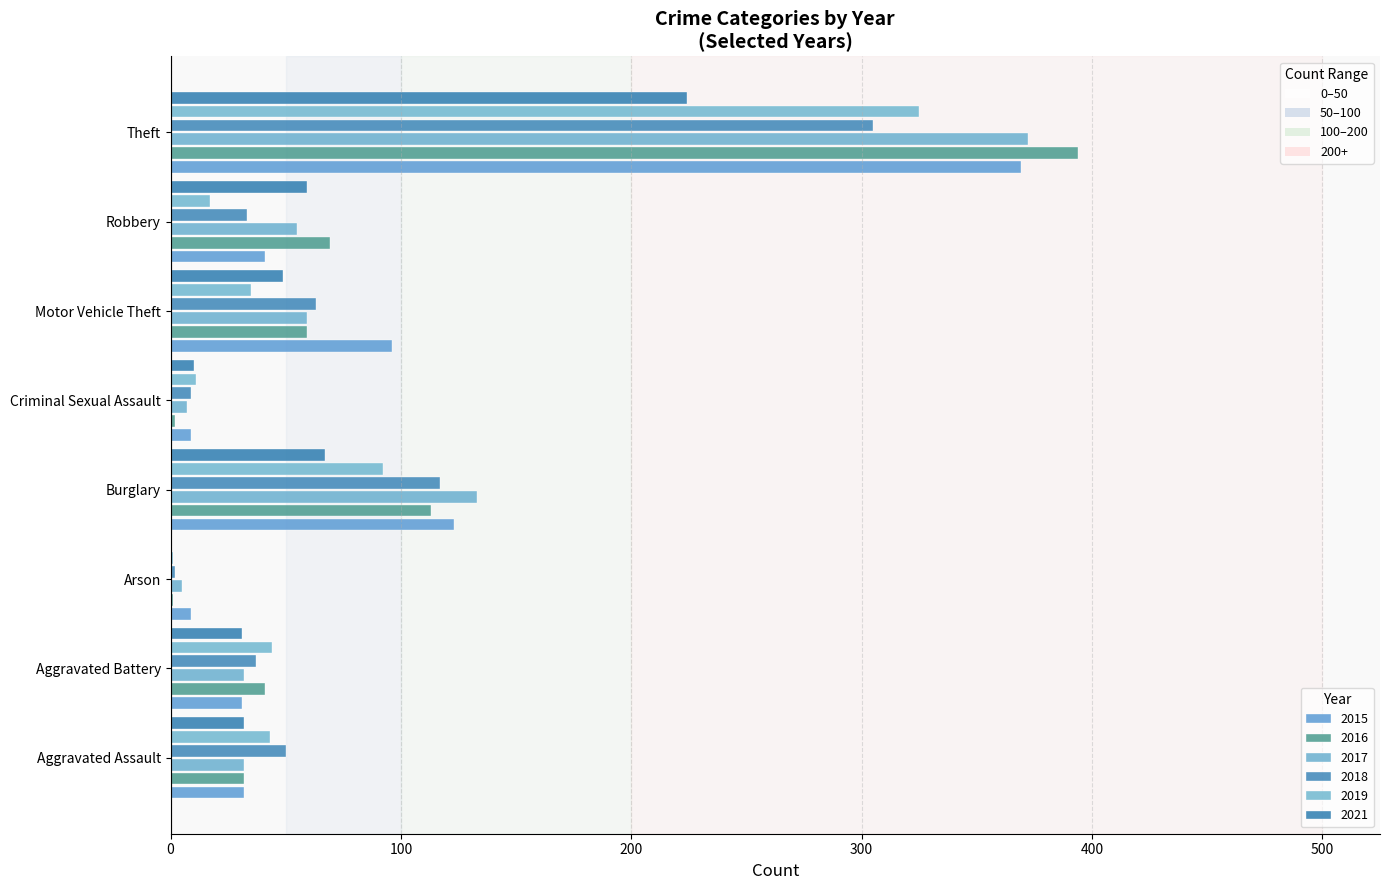

What are all the series names shown in the legend?

2015, 2016, 2017, 2018, 2019, 2021